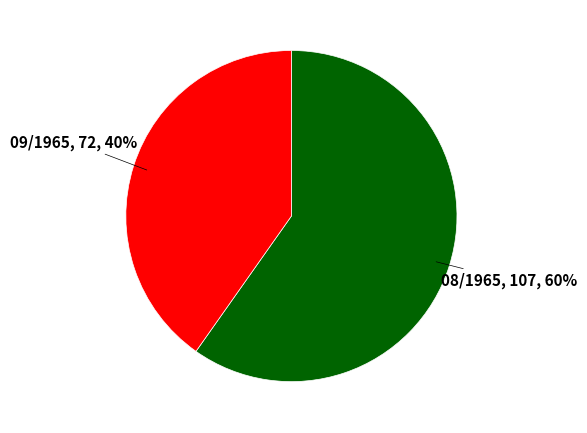

Is there a majority slice in this chart?

Yes